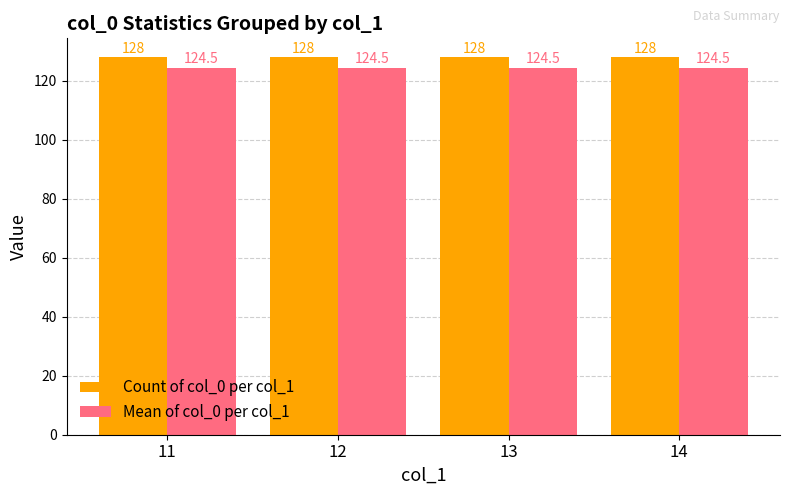

What is the average value of the Mean of col_0 per col_1 series?

124.5